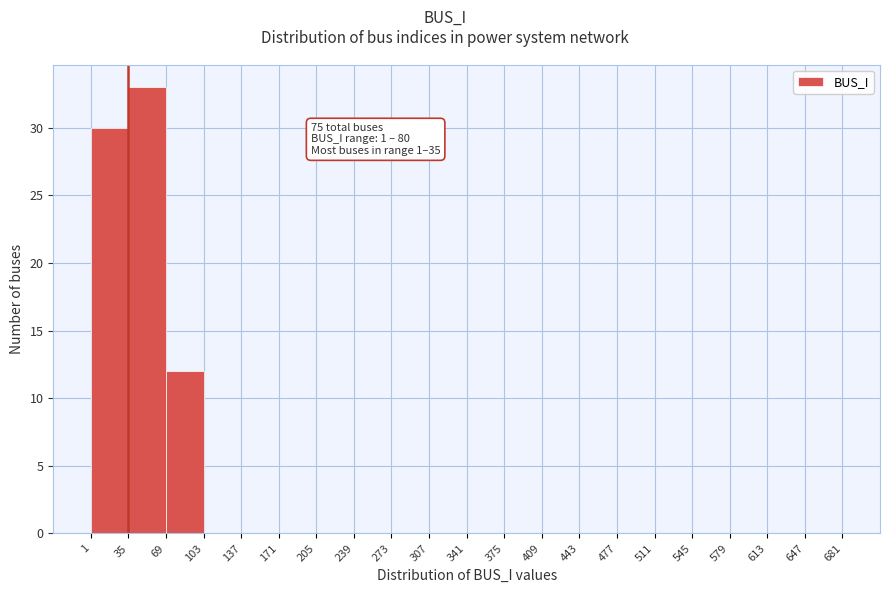

Which range on the x-axis has the tallest bar?

35 to 69